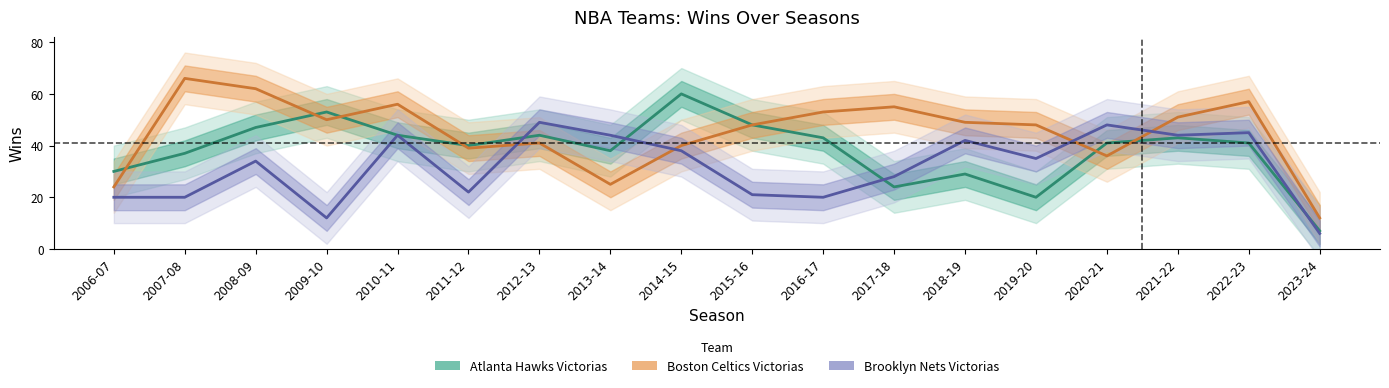

At which label does Brooklyn Nets Victorias reach its minimum?

2023-24